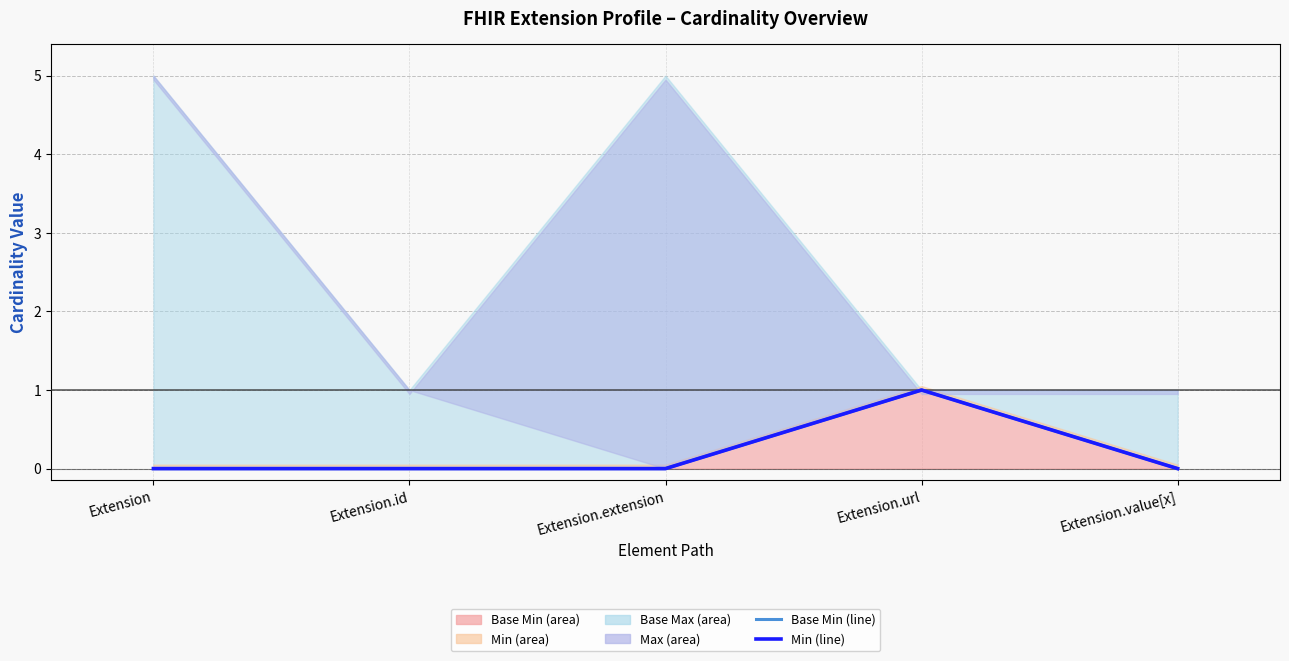

How many interior local peaks does the Base Min (line) series have?

1